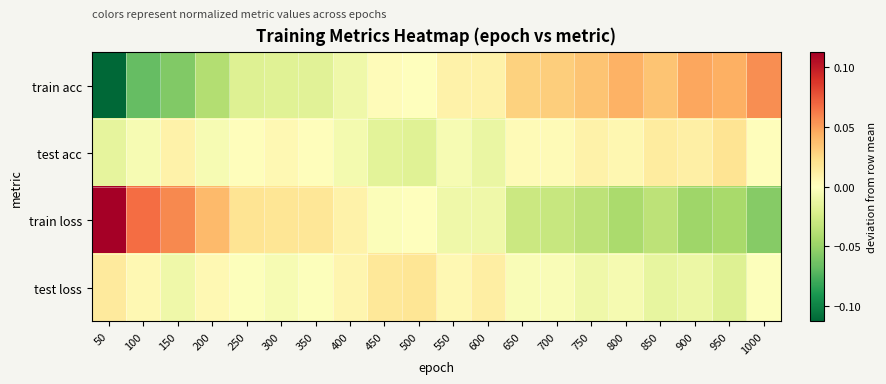

Reading right to left, what are all the values shown in this chart?

train acc: 1000=0.1	950=0.0	900=0.0	850=0.0	800=0.0	750=0.0	700=0.0	650=0.0	600=0.0	550=0.0	500=0.0	450=0.0	400=-0.0	350=-0.0	300=-0.0	250=-0.0	200=-0.0	150=-0.1	100=-0.1	50=-0.1
test acc: 1000=0.0	950=0.0	900=0.0	850=0.0	800=0.0	750=0.0	700=0.0	650=0.0	600=-0.0	550=-0.0	500=-0.0	450=-0.0	400=-0.0	350=0.0	300=0.0	250=0.0	200=-0.0	150=0.0	100=-0.0	50=-0.0
train loss: 1000=-0.1	950=-0.0	900=-0.0	850=-0.0	800=-0.0	750=-0.0	700=-0.0	650=-0.0	600=-0.0	550=-0.0	500=-0.0	450=-0.0	400=0.0	350=0.0	300=0.0	250=0.0	200=0.0	150=0.1	100=0.1	50=0.1
test loss: 1000=-0.0	950=-0.0	900=-0.0	850=-0.0	800=-0.0	750=-0.0	700=-0.0	650=-0.0	600=0.0	550=0.0	500=0.0	450=0.0	400=0.0	350=-0.0	300=-0.0	250=-0.0	200=0.0	150=-0.0	100=0.0	50=0.0